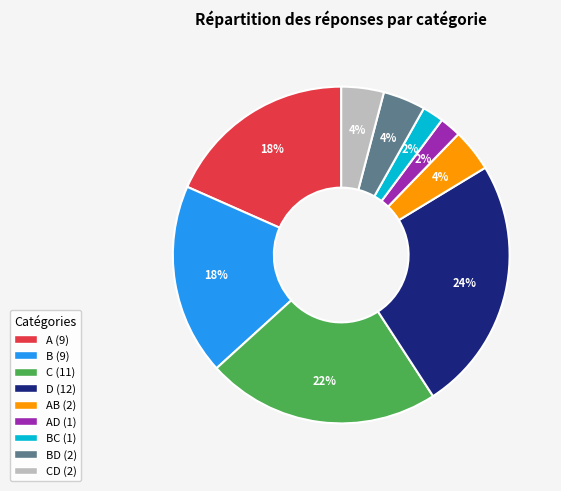

How many slices are in this pie chart?

9